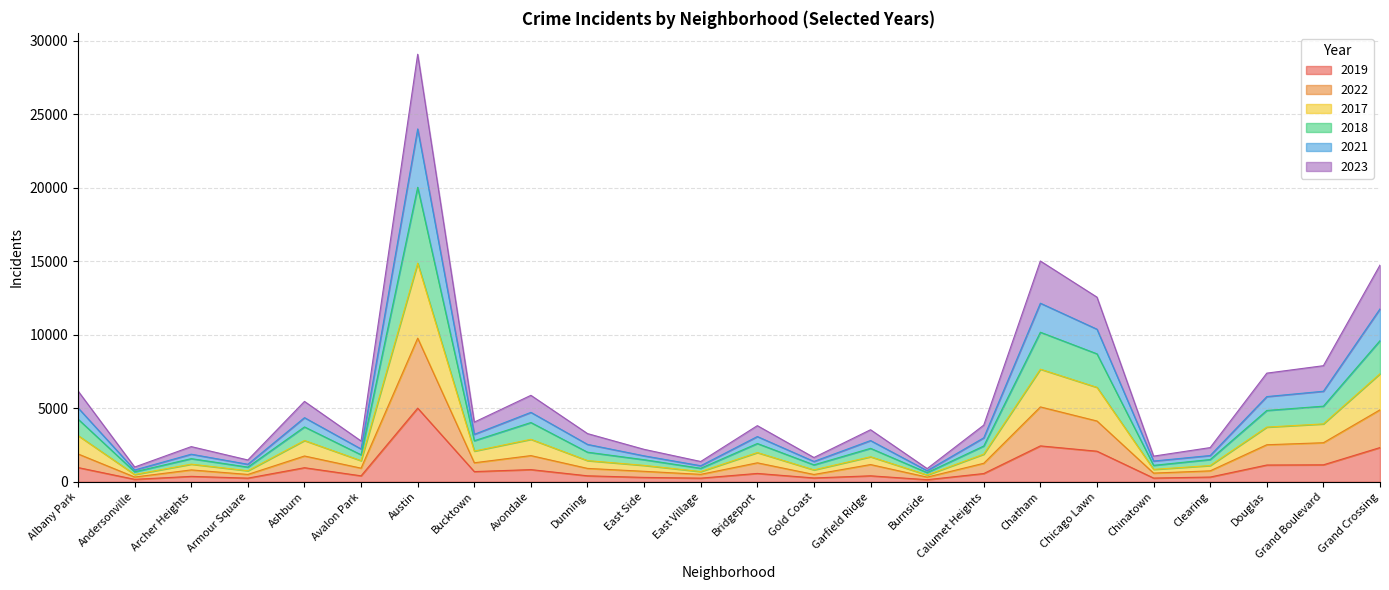

Is the value of 2019 at Dunning greater than the value of 2022 at Avondale?

No